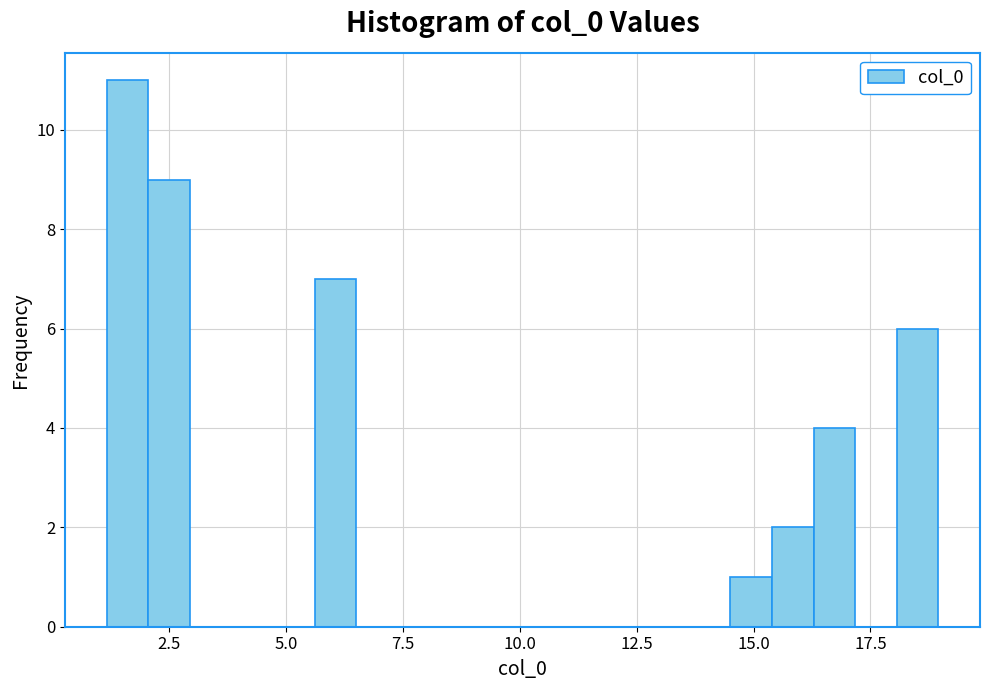

Read against the x-axis, roughly where is the centre of the tallest bar?

1.5